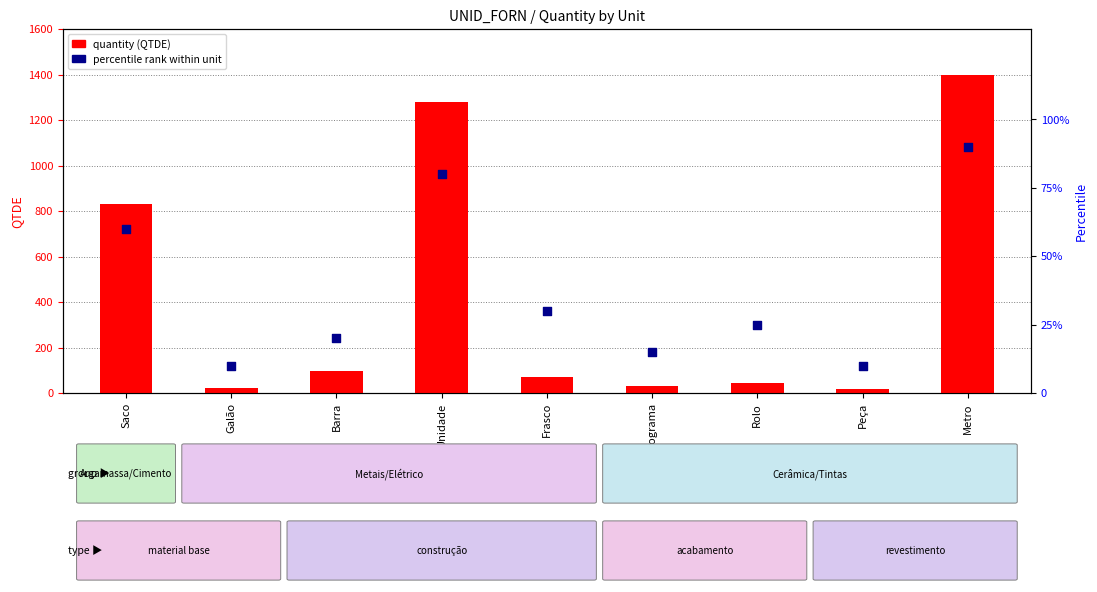

What is the total value across all series at Saco?

890